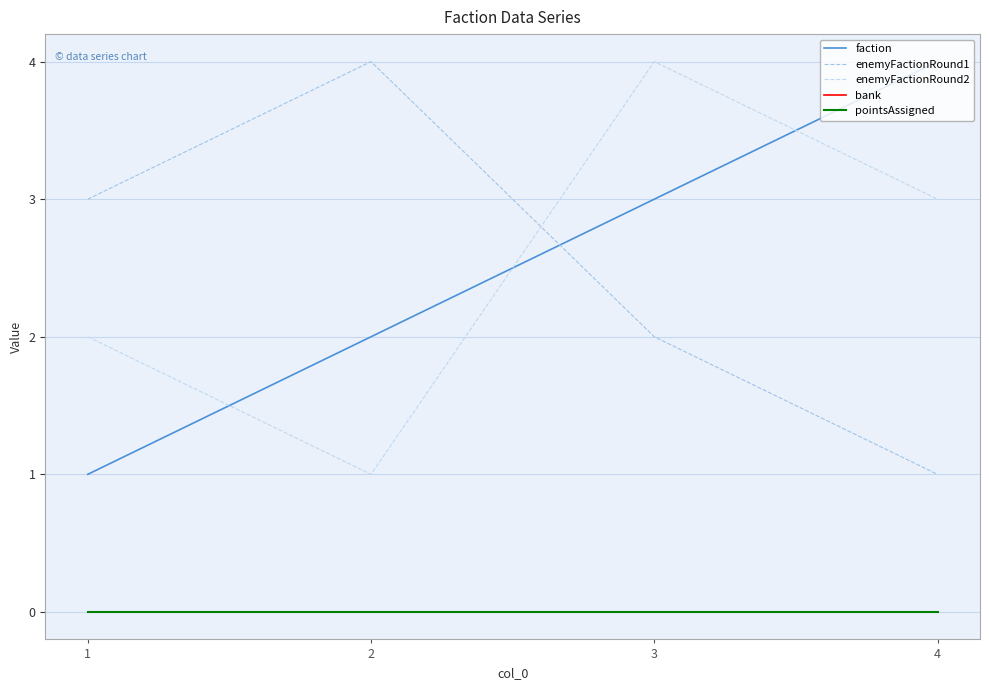

True or false: faction has a value of 4 at 4.

True